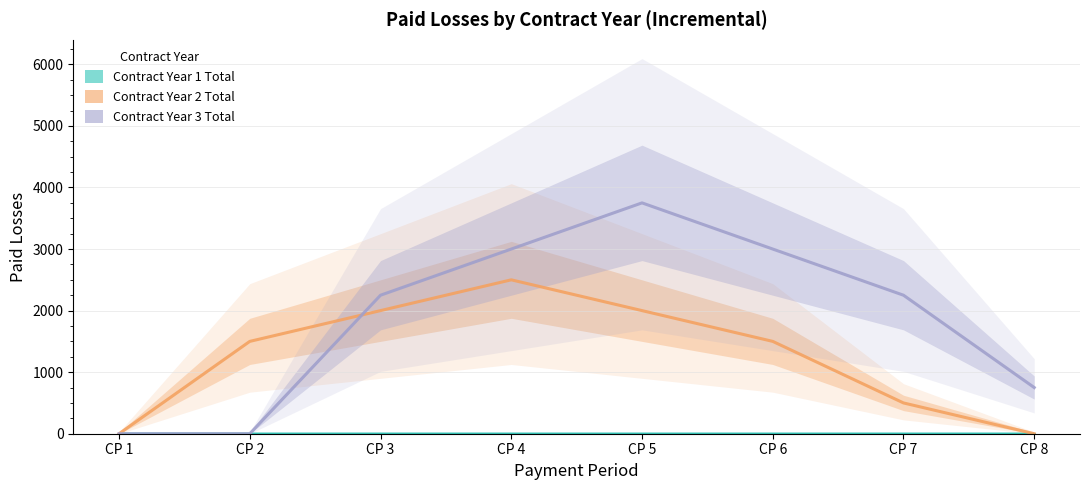

True or false: Contract Year 3 Total and Contract Year 1 Total cross at least once.

False